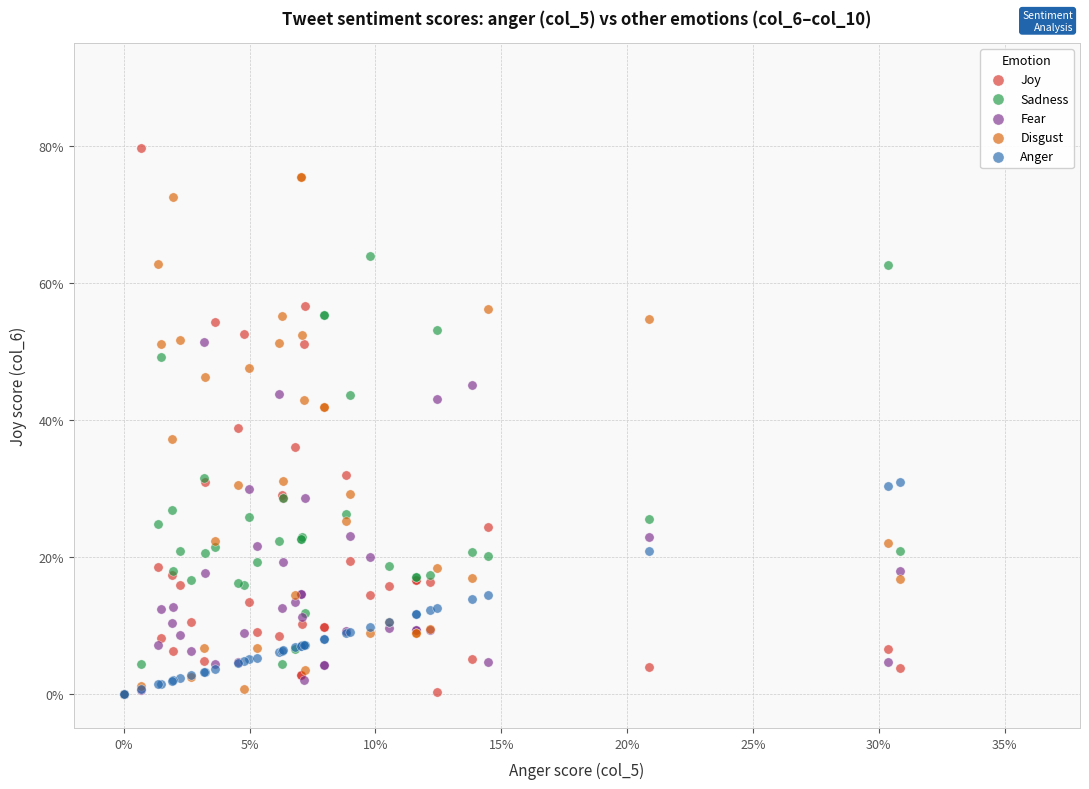

What are all the series names shown in the legend?

Joy, Sadness, Fear, Disgust, Anger